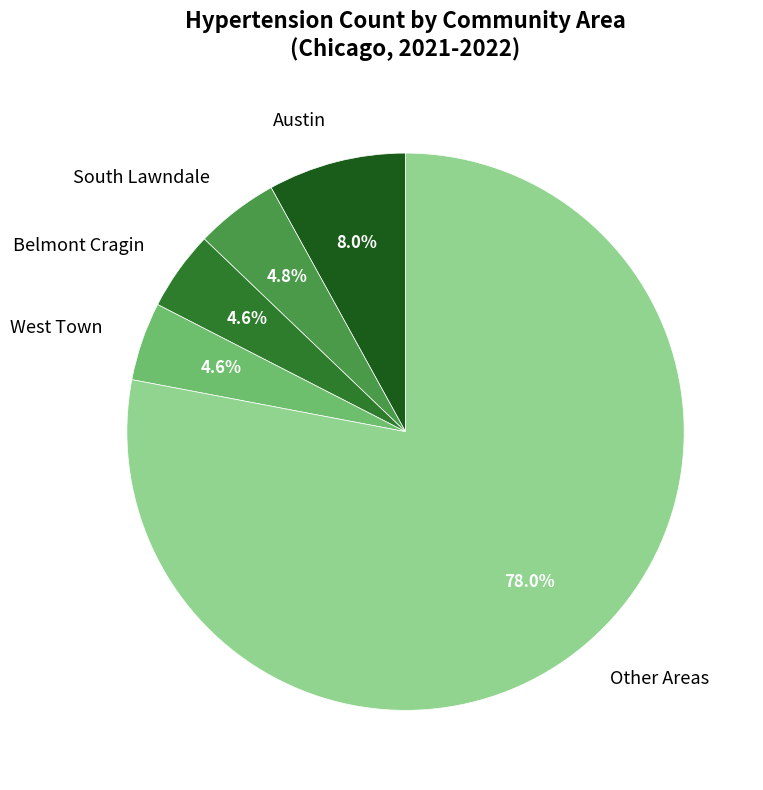

Approximately how many times larger is the value at West Town compared to Austin?

0.6